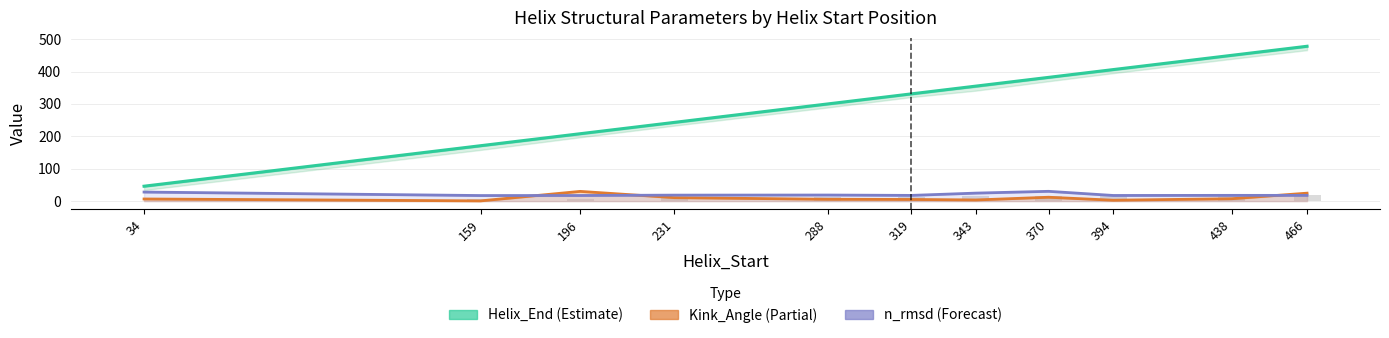

Is the value of n_rmsd (Forecast) at 34 greater than the value of Kink_Angle (Partial) at 370?

Yes